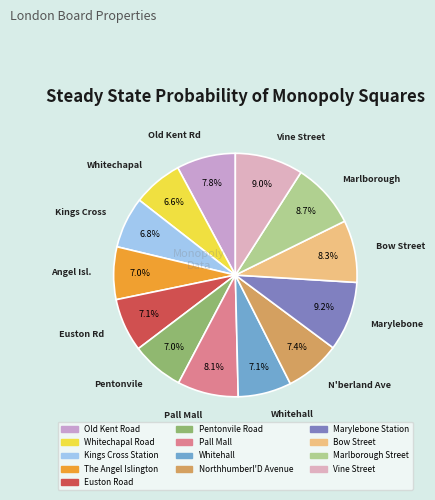

To the nearest percent, what portion does Bow Street represent?

8%